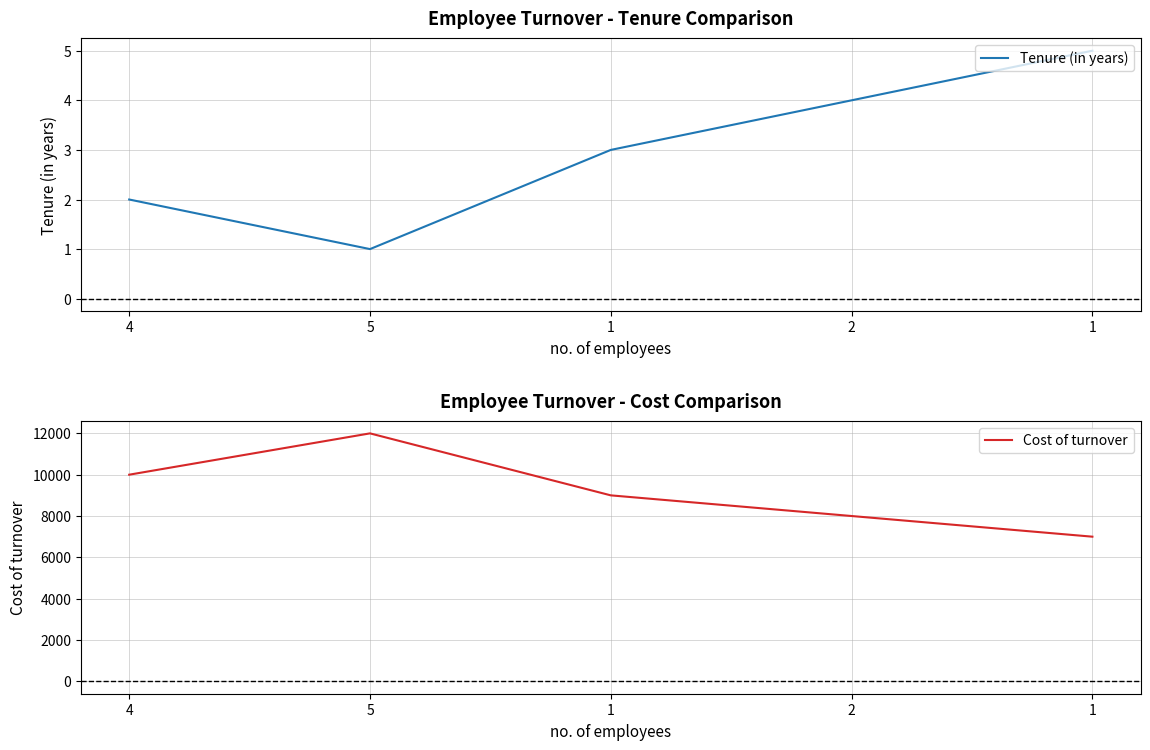

What is the label of the 1st point from the left?

4